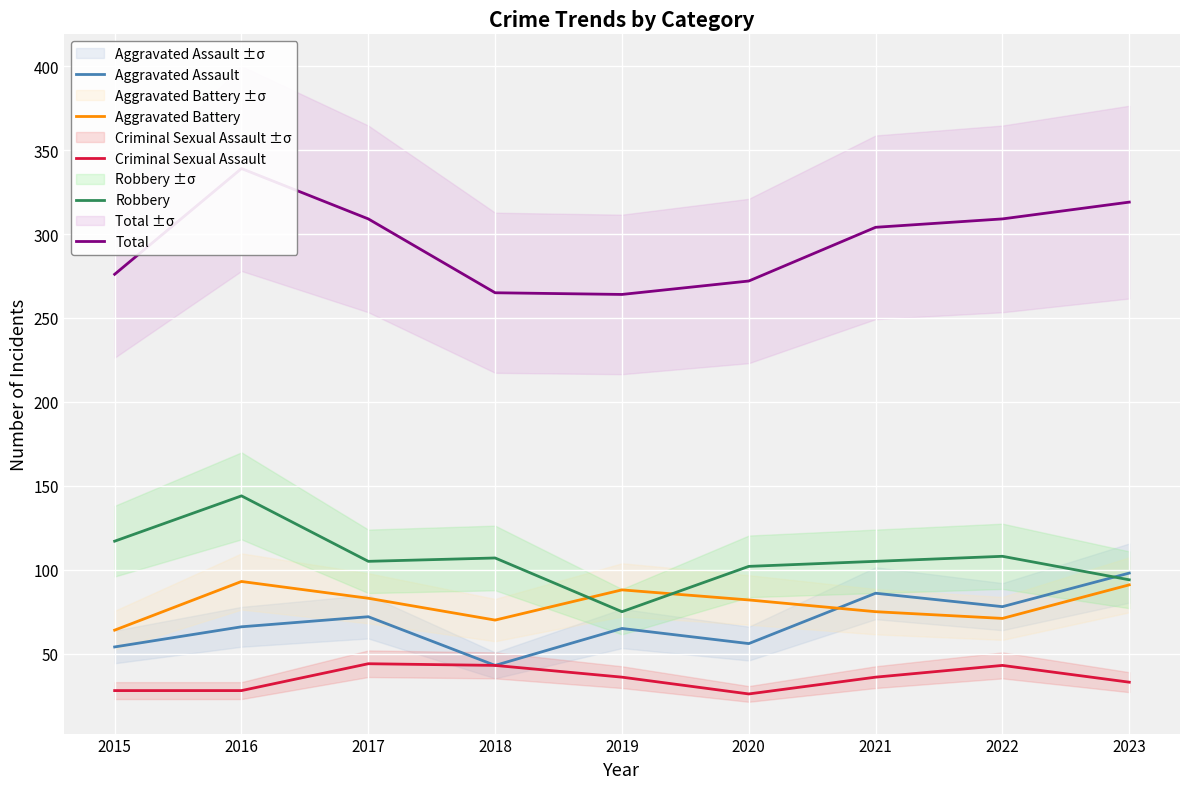

Reading left to right, what are all the values shown in this chart?

Aggravated Assault: 2015=54	2016=66	2017=72	2018=43	2019=65	2020=56	2021=86	2022=78	2023=98
Aggravated Battery: 2015=64	2016=93	2017=83	2018=70	2019=88	2020=82	2021=75	2022=71	2023=91
Criminal Sexual Assault: 2015=28	2016=28	2017=44	2018=43	2019=36	2020=26	2021=36	2022=43	2023=33
Robbery: 2015=117	2016=144	2017=105	2018=107	2019=75	2020=102	2021=105	2022=108	2023=94
Total: 2015=276	2016=339	2017=309	2018=265	2019=264	2020=272	2021=304	2022=309	2023=319